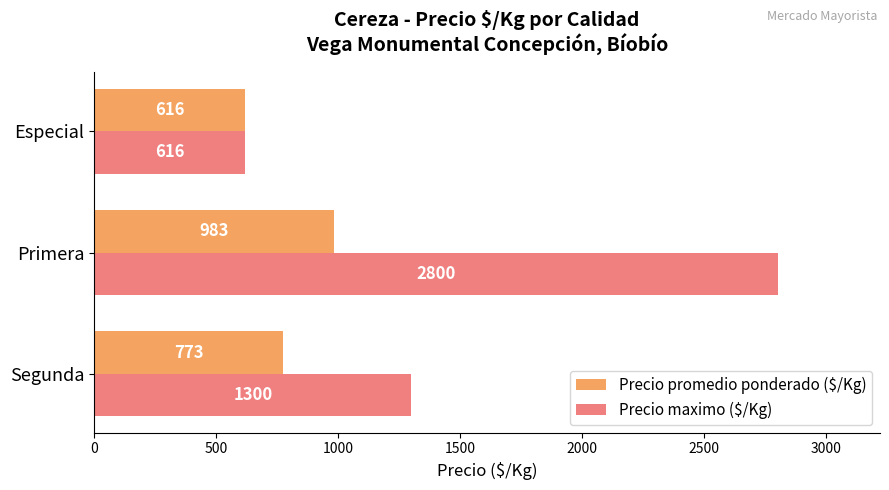

At which category does the chart reach its minimum across all series?

Especial